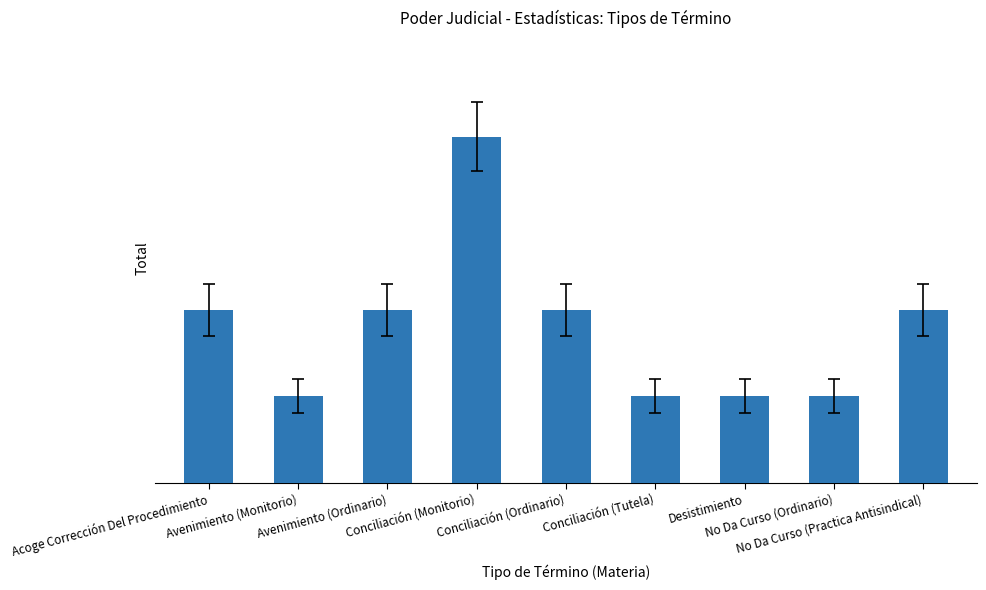

Reading left to right, what are all the values shown in this chart?

2	1	2	4	2	1	1	1	2